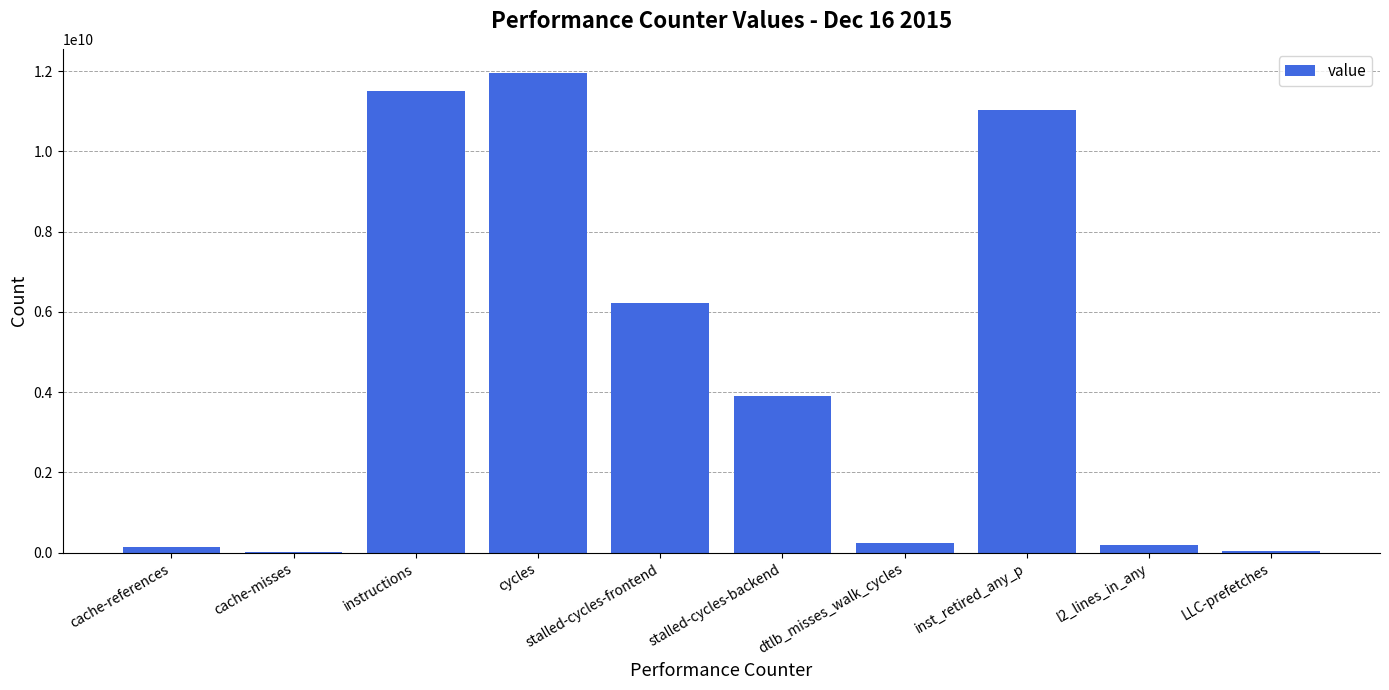

Are the bars horizontal?

No